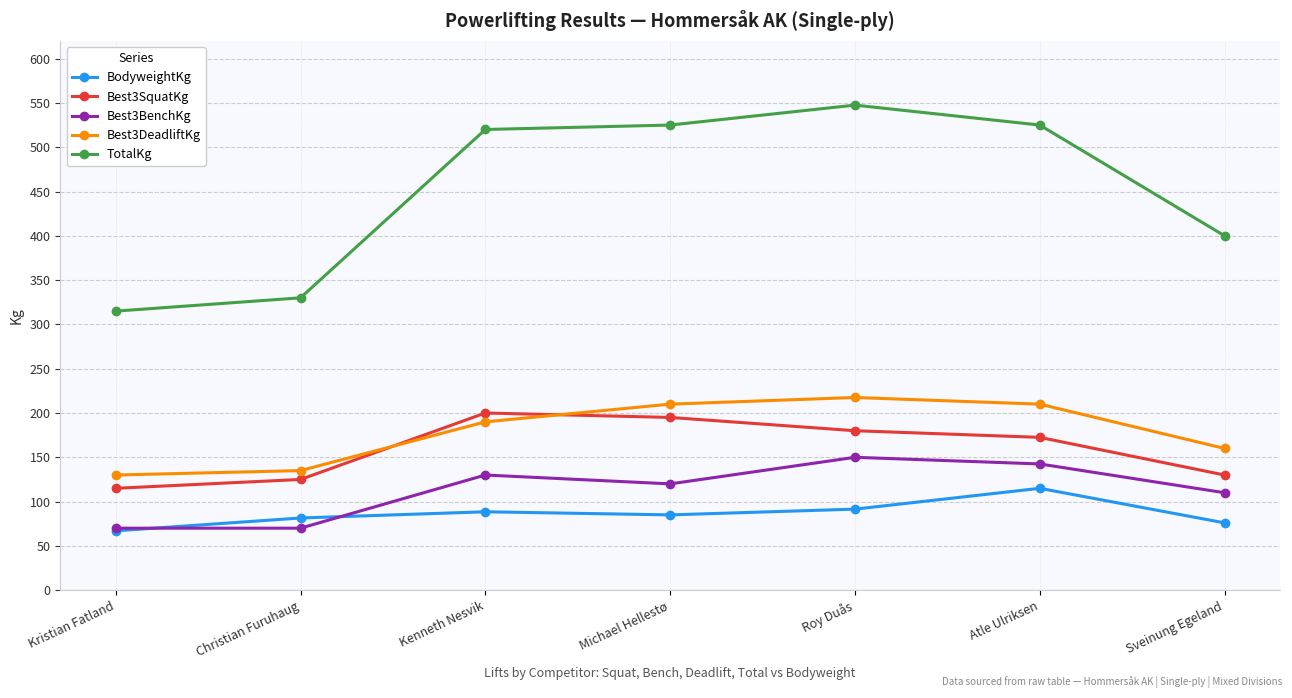

How many data points does each series have?

7